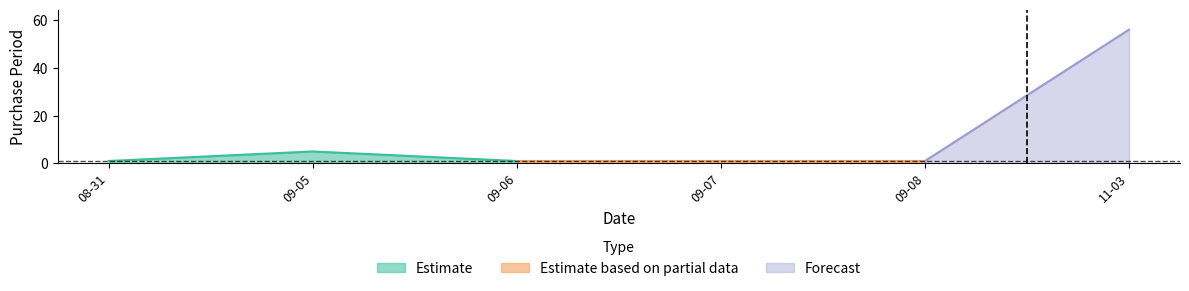

The value at 2017-09-05 is 5. True or false?

True